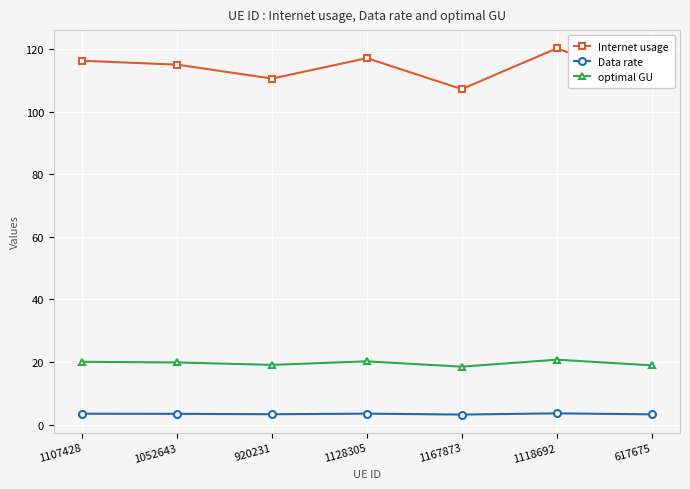

What are all the series names shown in the legend?

Internet usage, Data rate, optimal GU